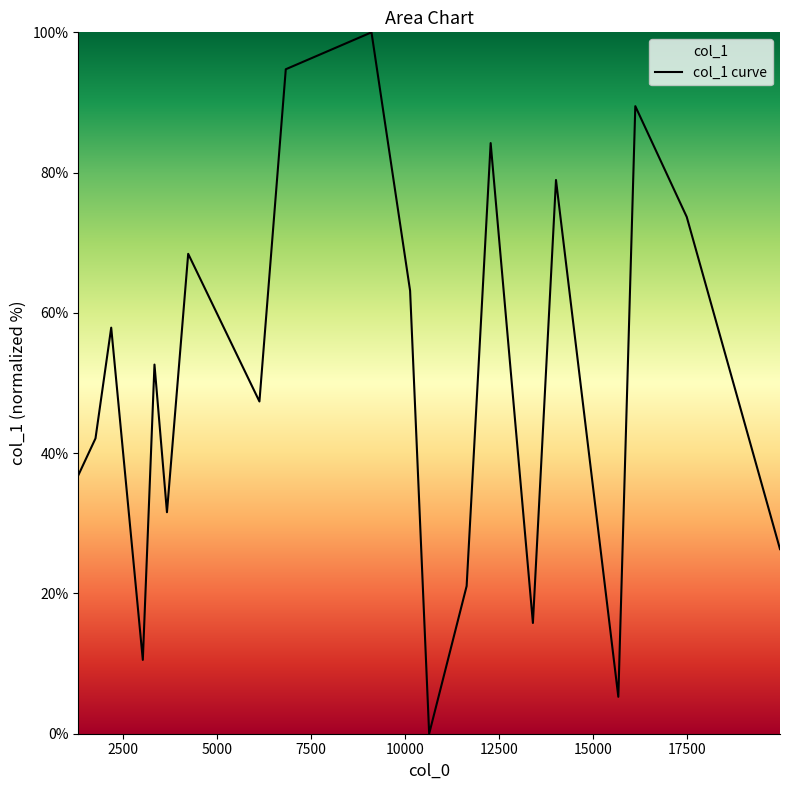

What is the greatest value displayed?

100.0